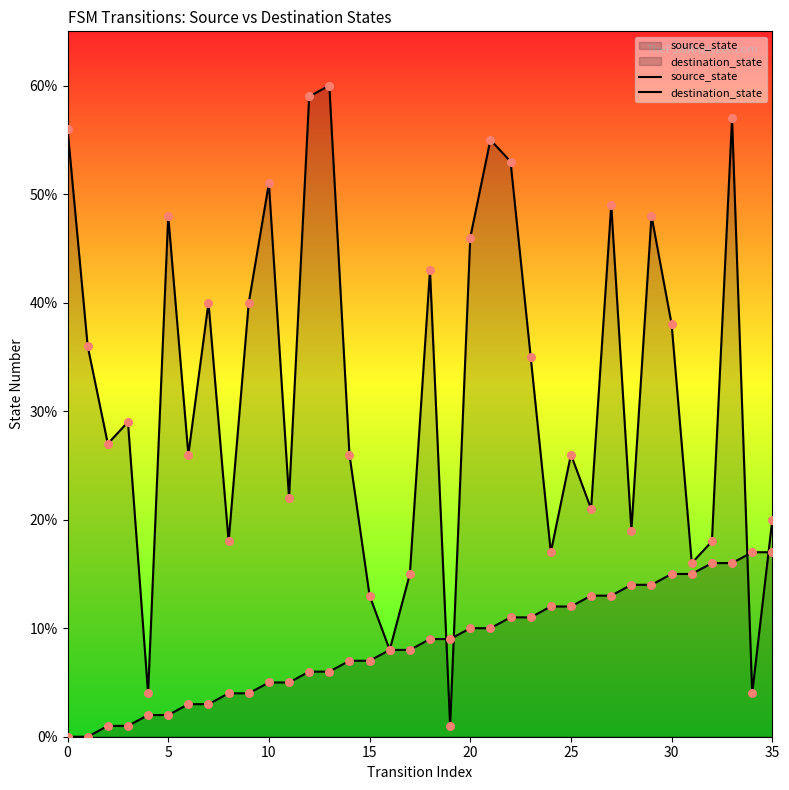

What are all the series names shown in the legend?

source_state, destination_state